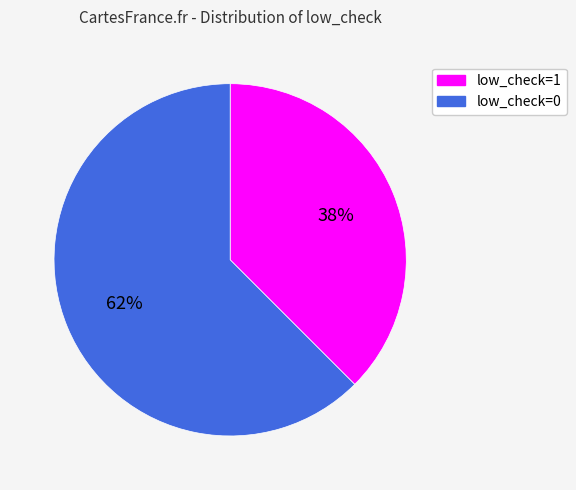

To the nearest percent, what is the average slice percentage?

50%